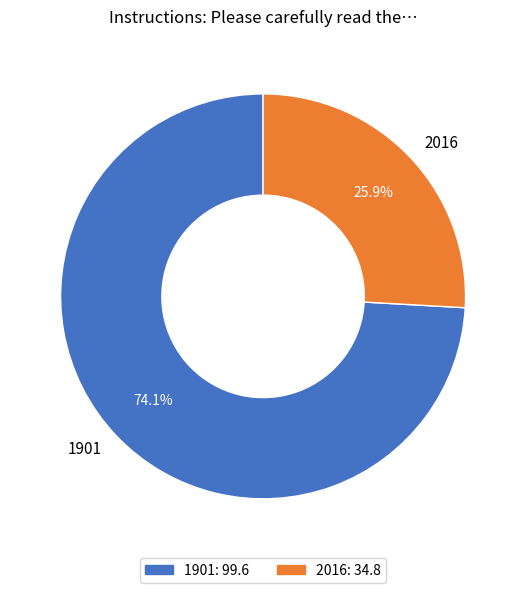

Which has a higher value, 2016 or 1901?

1901